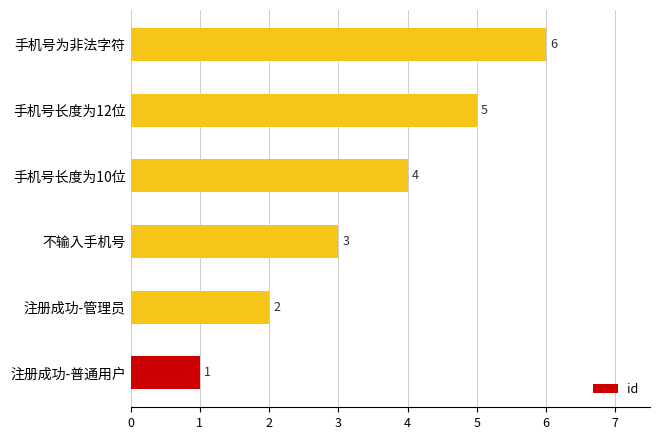

The chart shows a value of 3 at 不输入手机号. True or false?

True